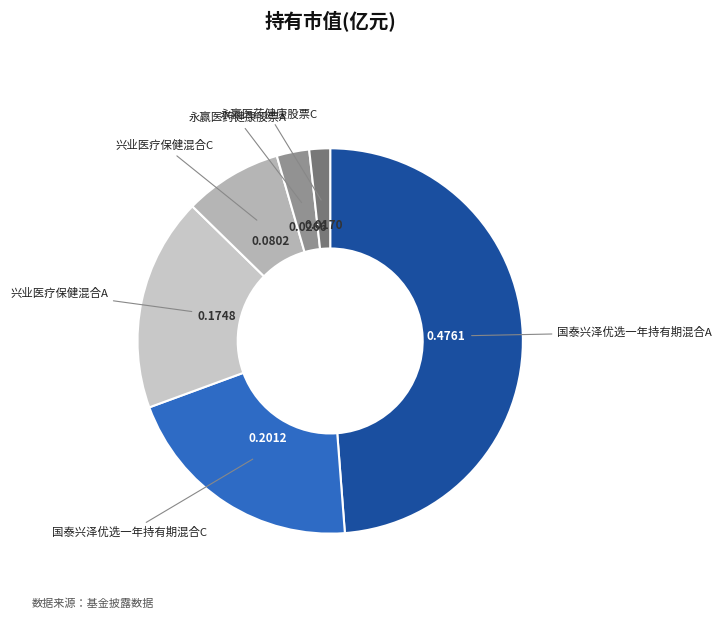

Rank the categories by value from lowest to highest.

永赢医药健康股票C, 永赢医药健康股票A, 兴业医疗保健混合C, 兴业医疗保健混合A, 国泰兴泽优选一年持有期混合C, 国泰兴泽优选一年持有期混合A